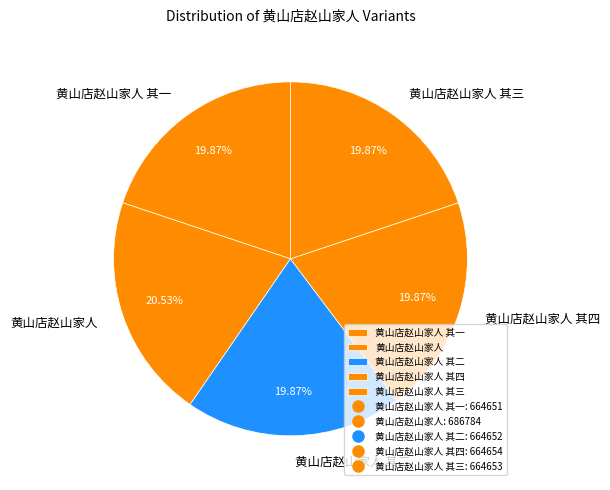

To the nearest percent, what portion does 黄山店赵山家人 其一 represent?

20%